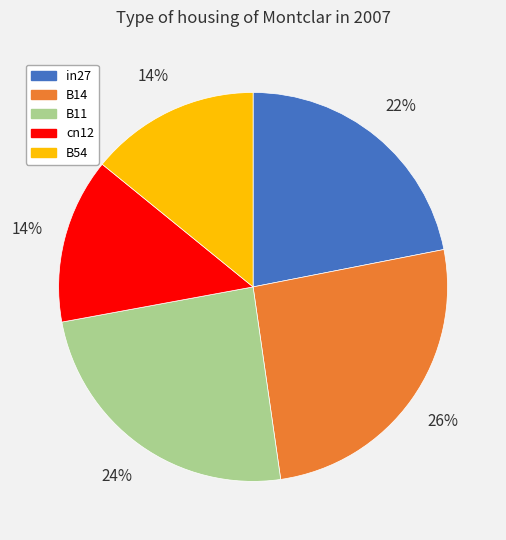

True or false: B11 accounts for 24% of the total.

True